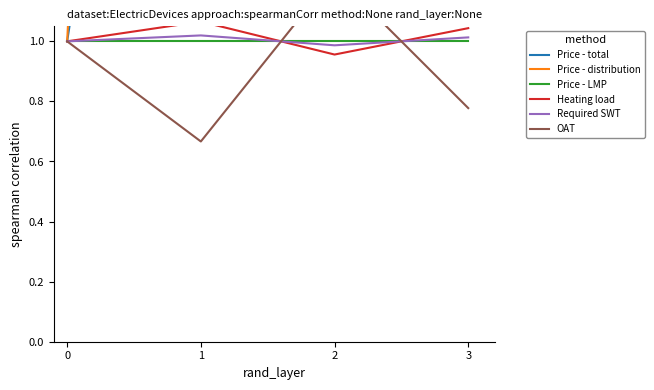

Reading right to left, extract all data points from this chart.

Price - total: 3.9	3.9	3.9	1.0
Price - distribution: 9.7	9.7	9.7	1.0
Price - LMP: 1.0	1.0	1.0	1.0
Heating load: 1.0	1.0	1.1	1.0
Required SWT: 1.0	1.0	1.0	1.0
OAT: 0.8	1.2	0.7	1.0